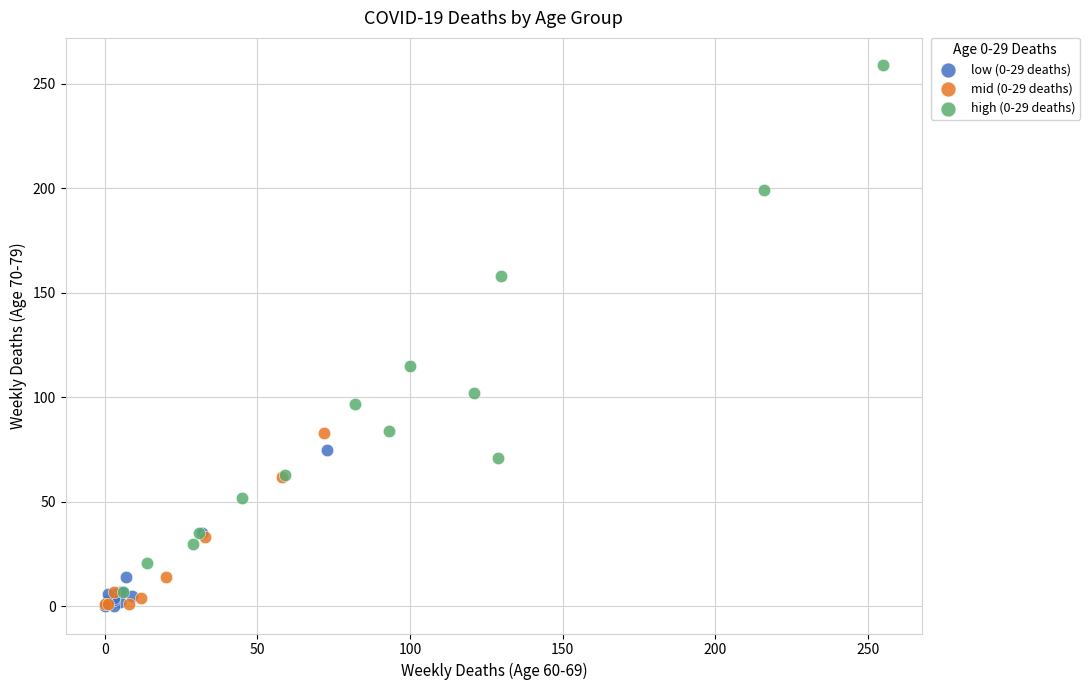

Which series has the widest spread of Y values?

high (0-29 deaths)